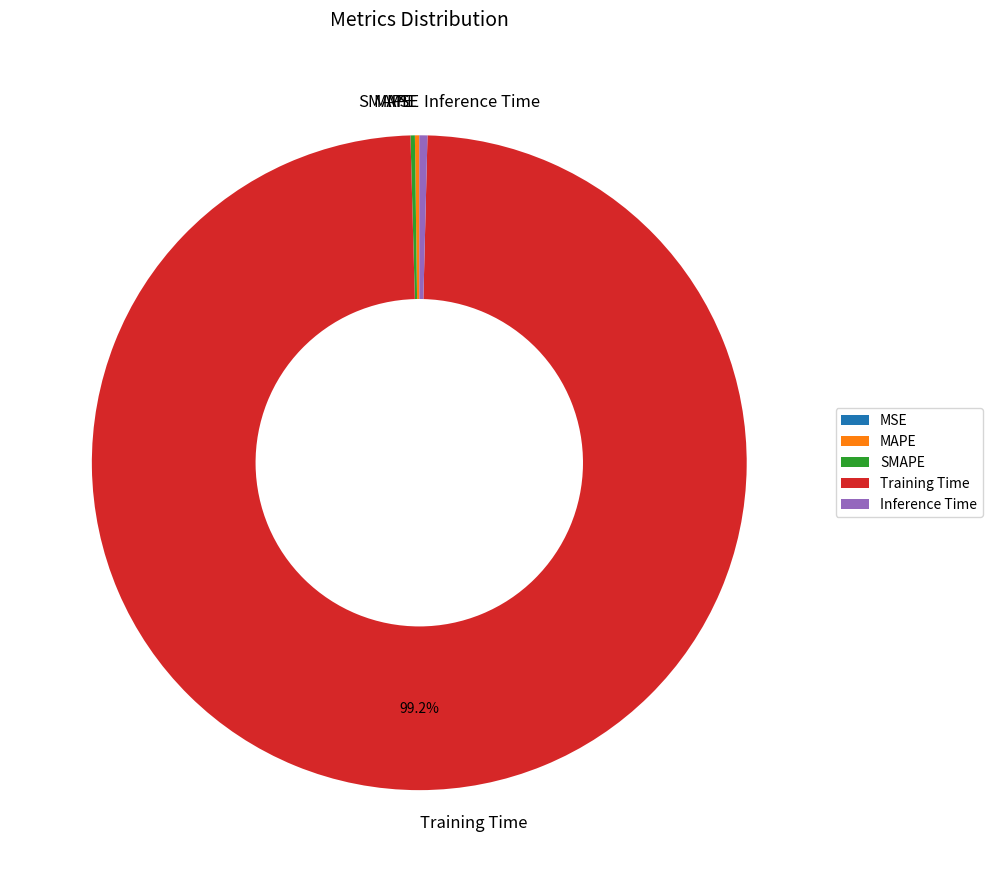

Does Training Time represent more than half of the total?

Yes